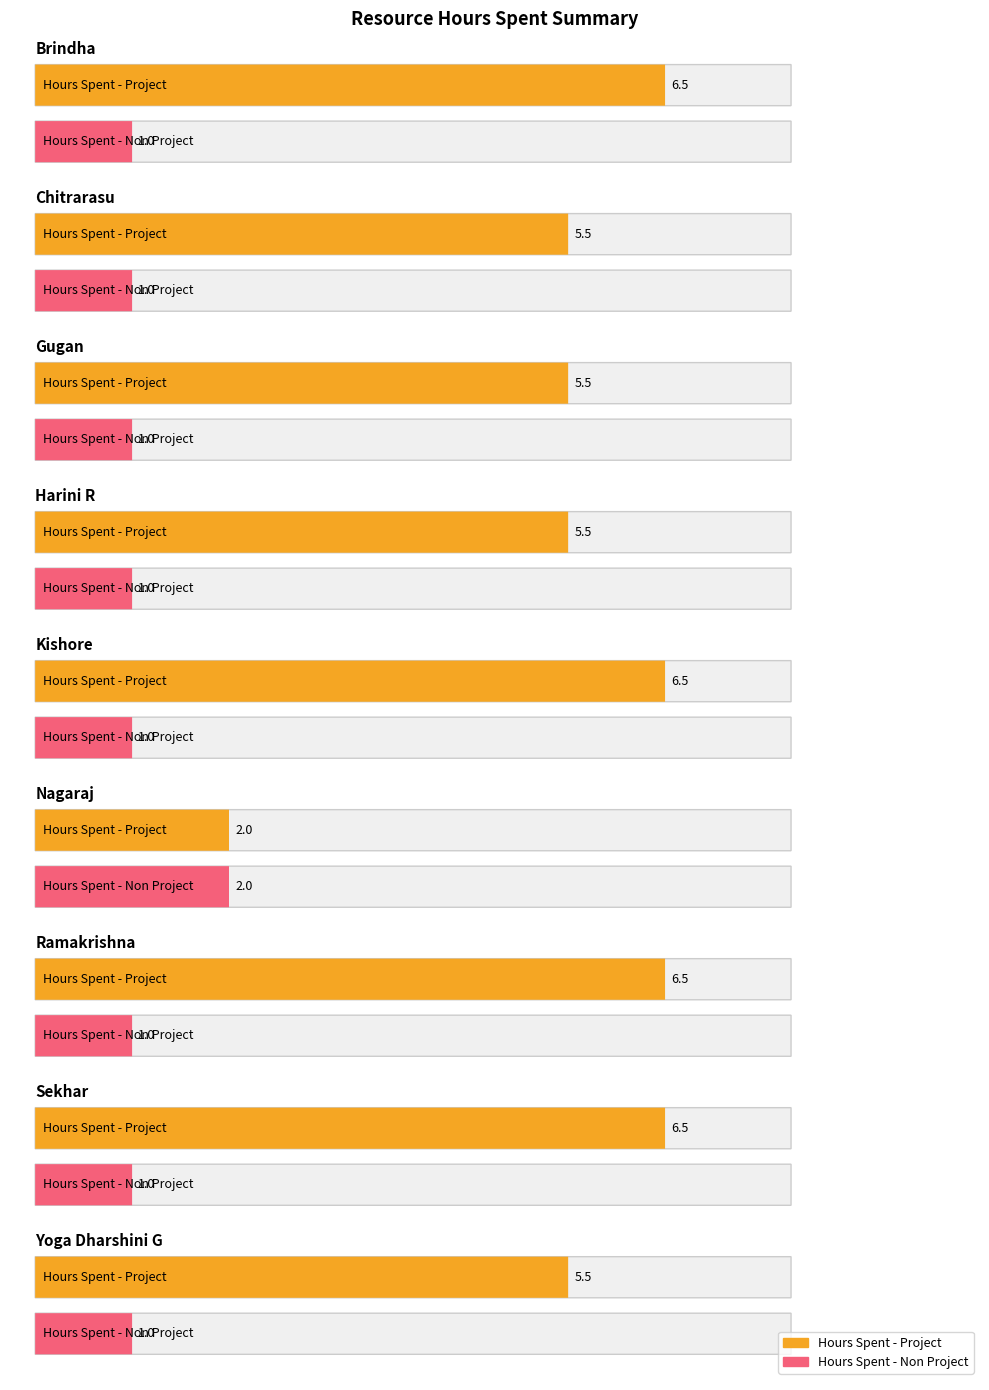

How many values in the Hours Spent - Project series are below 5?

1